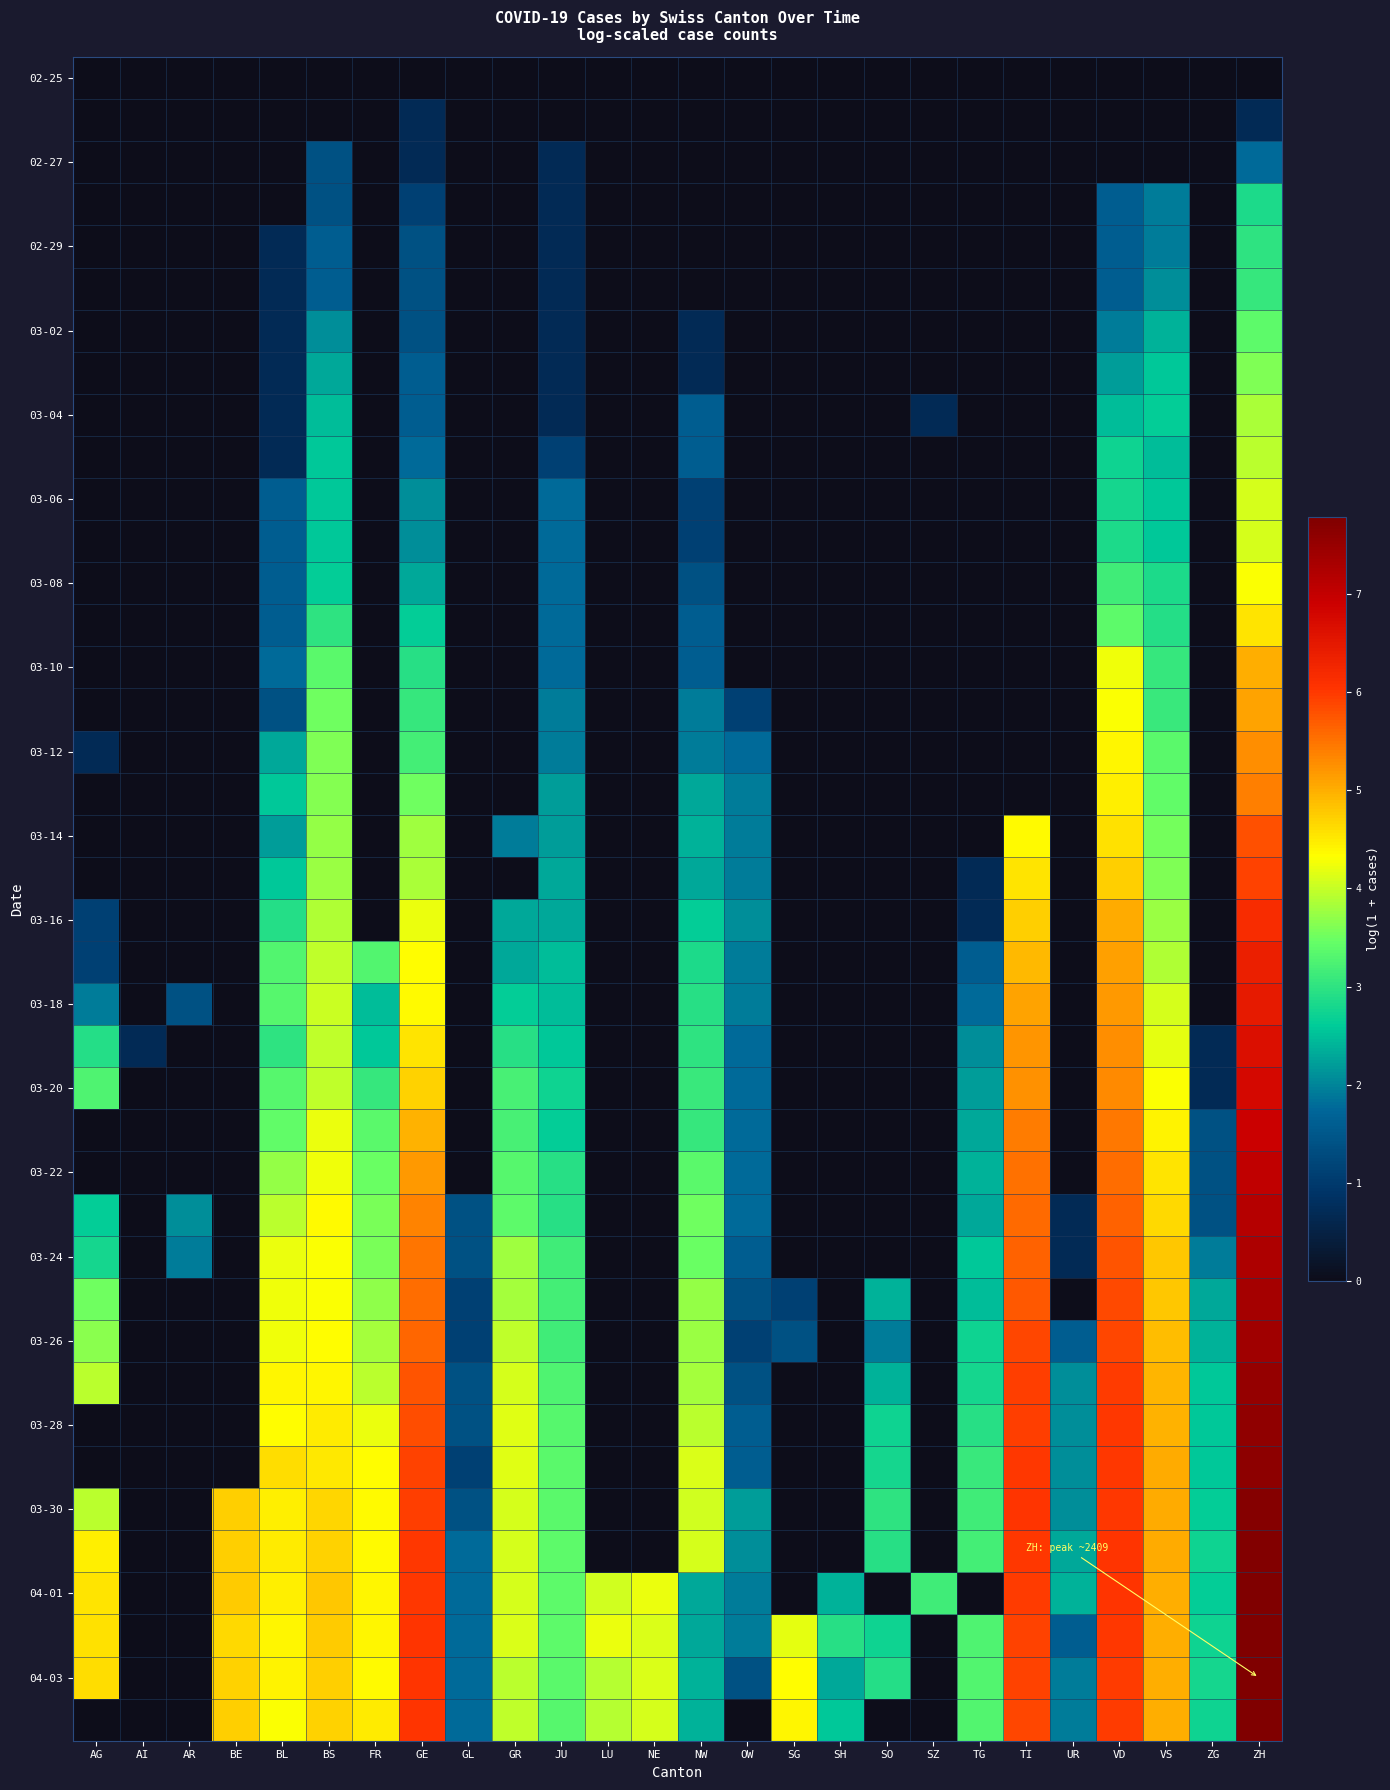

Between BL and SZ, which is larger?

BL